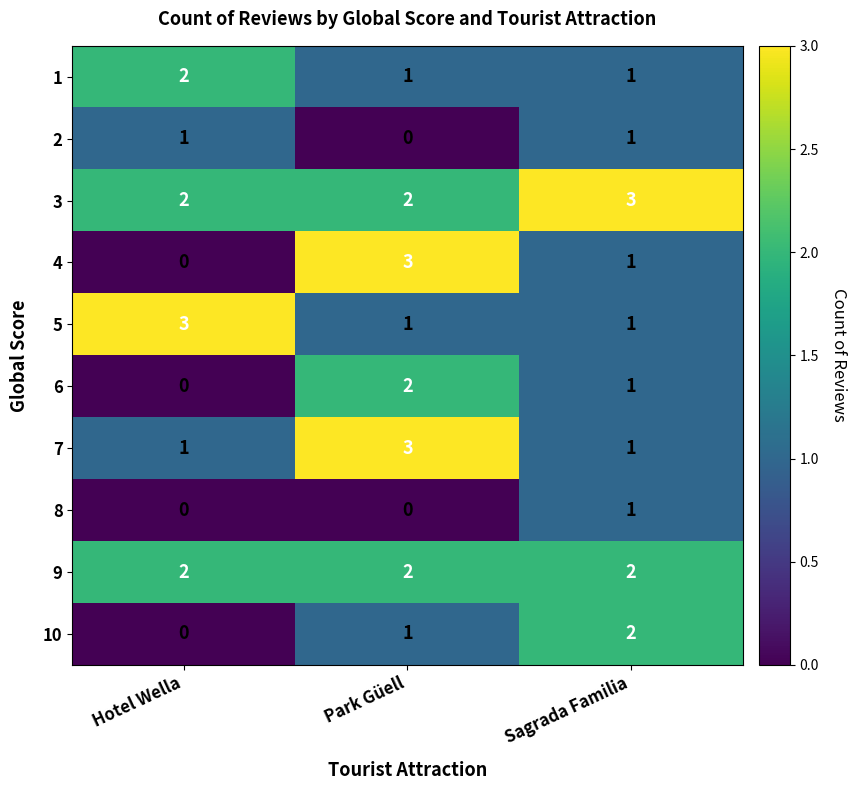

Which series changed the most between Hotel Wella and Park Güell?

4